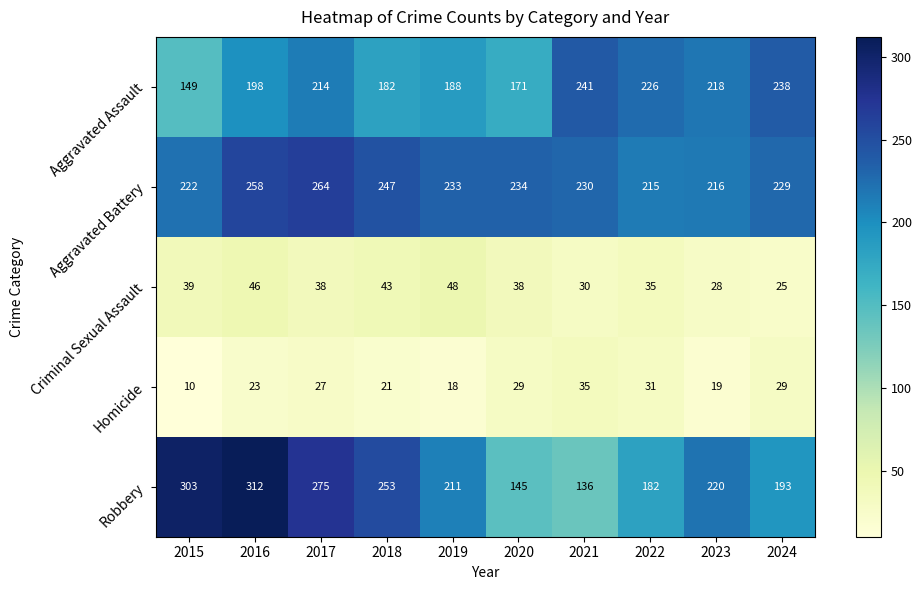

Count the number of categories in the chart.

10